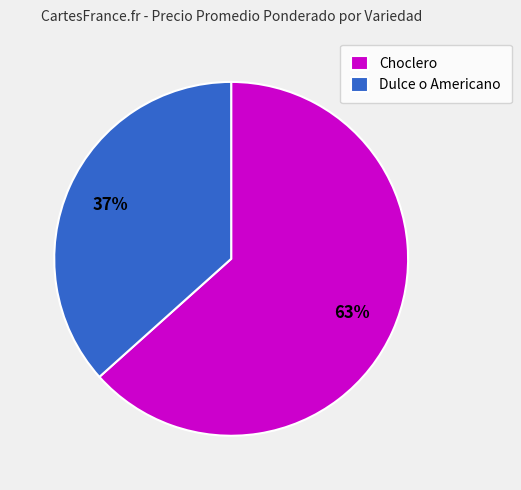

Is it true that Choclero is 69% of the pie?

False